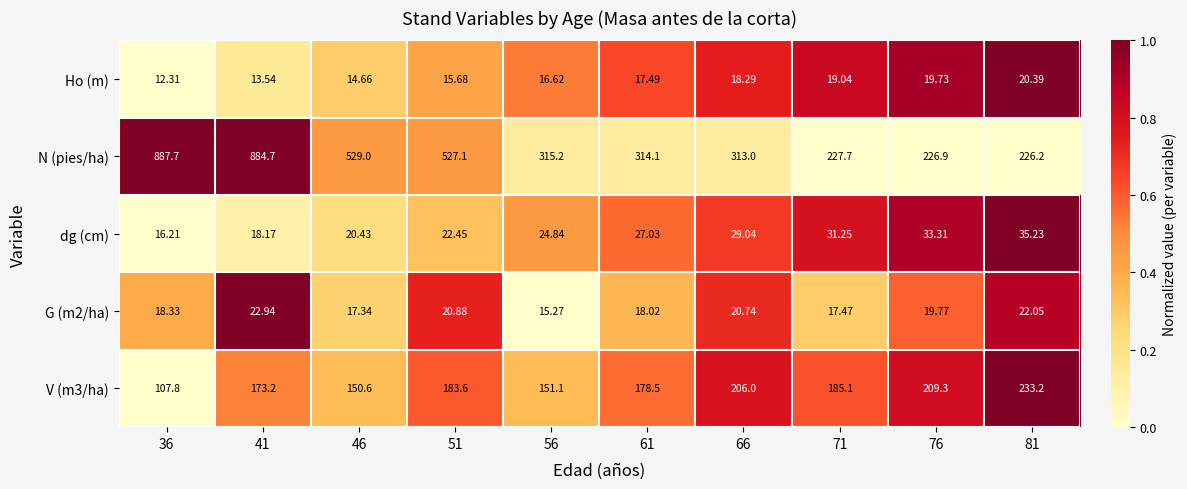

How many values in the G (m2/ha) series exceed 19?

5